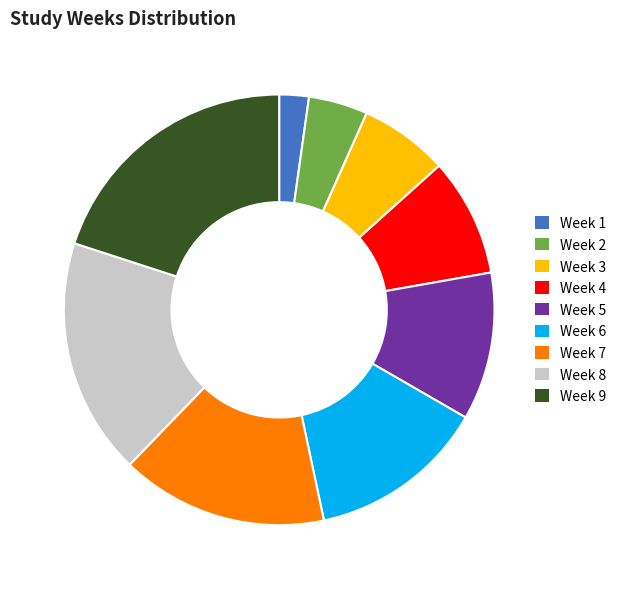

Does Week 1 account for over 50% of the chart?

No